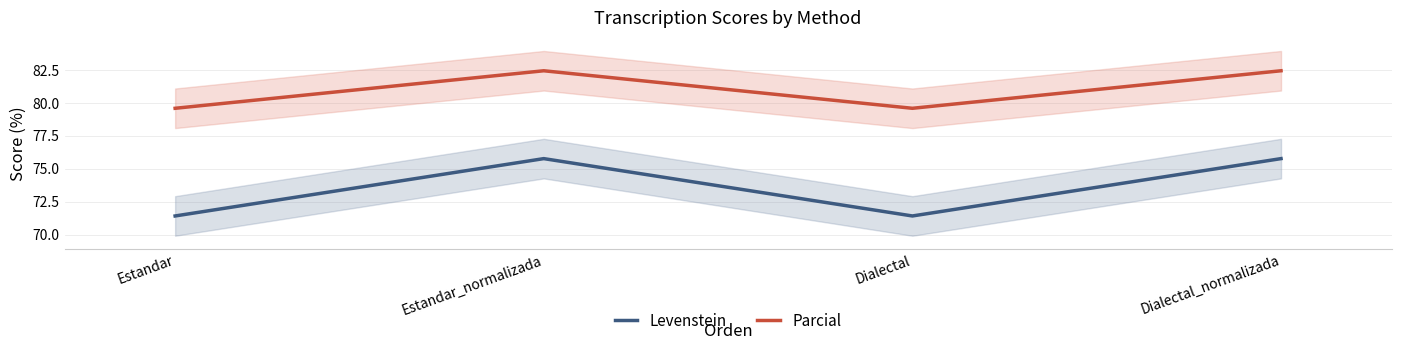

List the series in order of their overall mean, lowest first.

Levenstein, Parcial